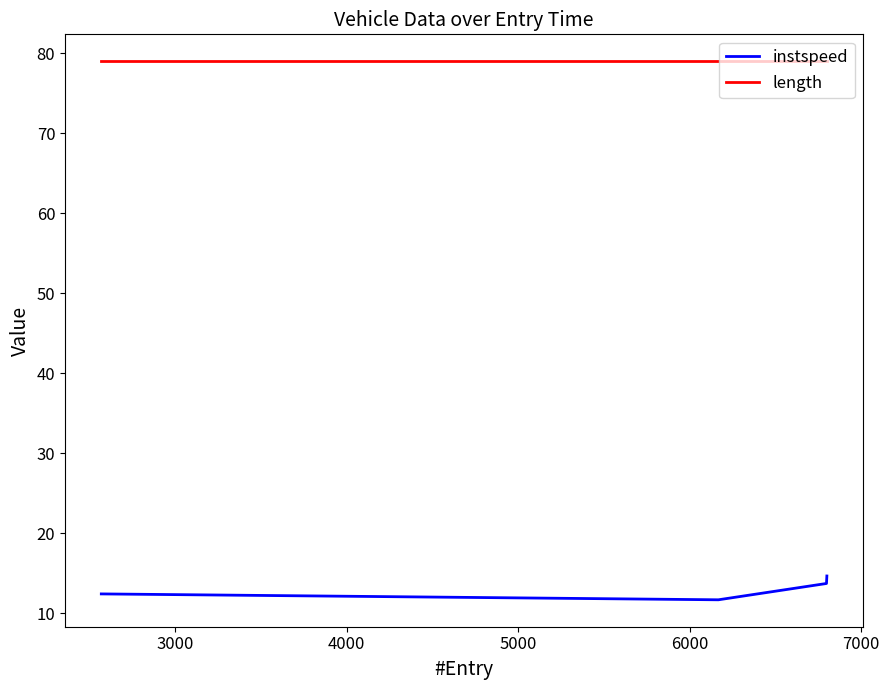

True or false: instspeed and length intersect in this chart.

False